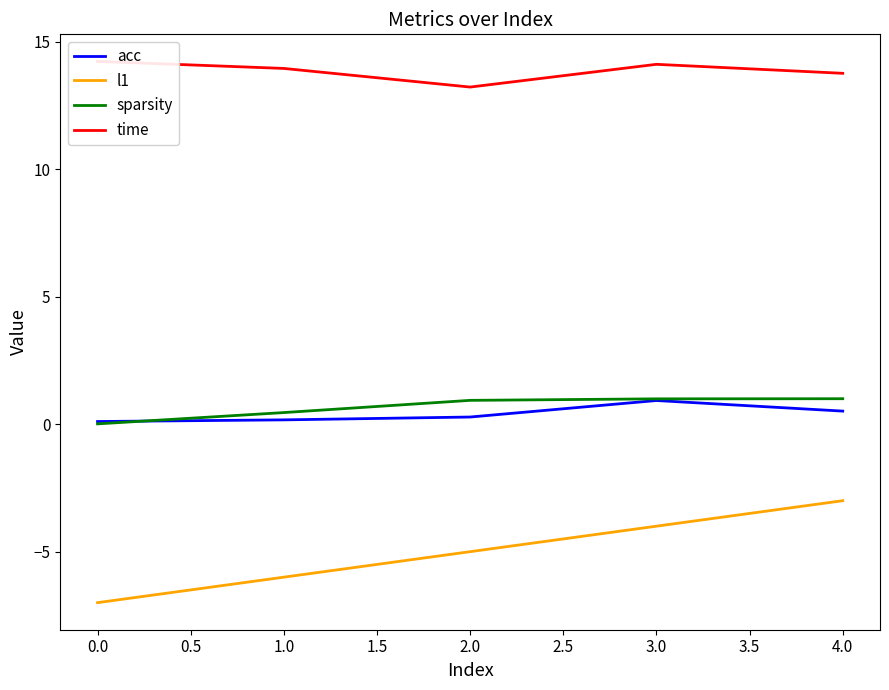

What is the approximate value of sparsity at 1.0?

0.5